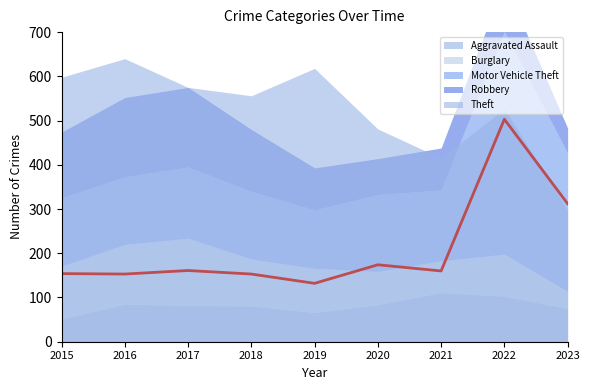

True or false: Burglary and Aggravated Assault intersect in this chart.

True